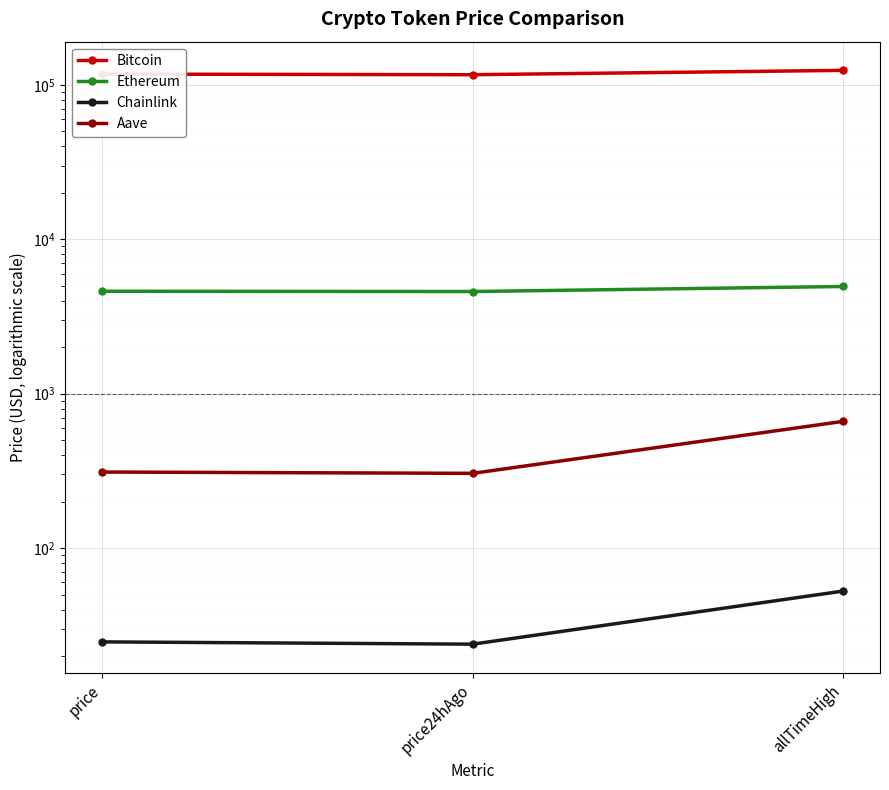

How many series are shown in this chart?

4